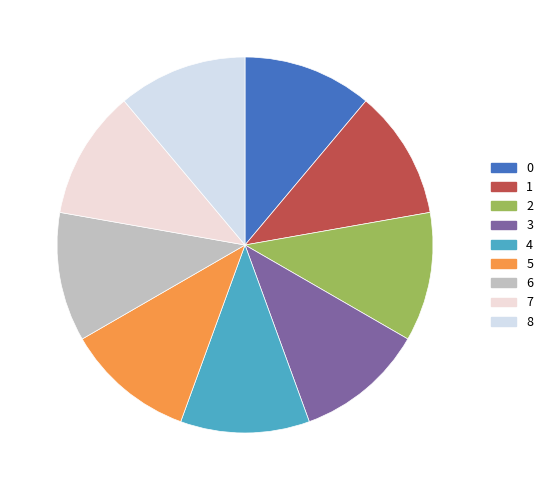

To the nearest percent, what portion does 3 represent?

11%